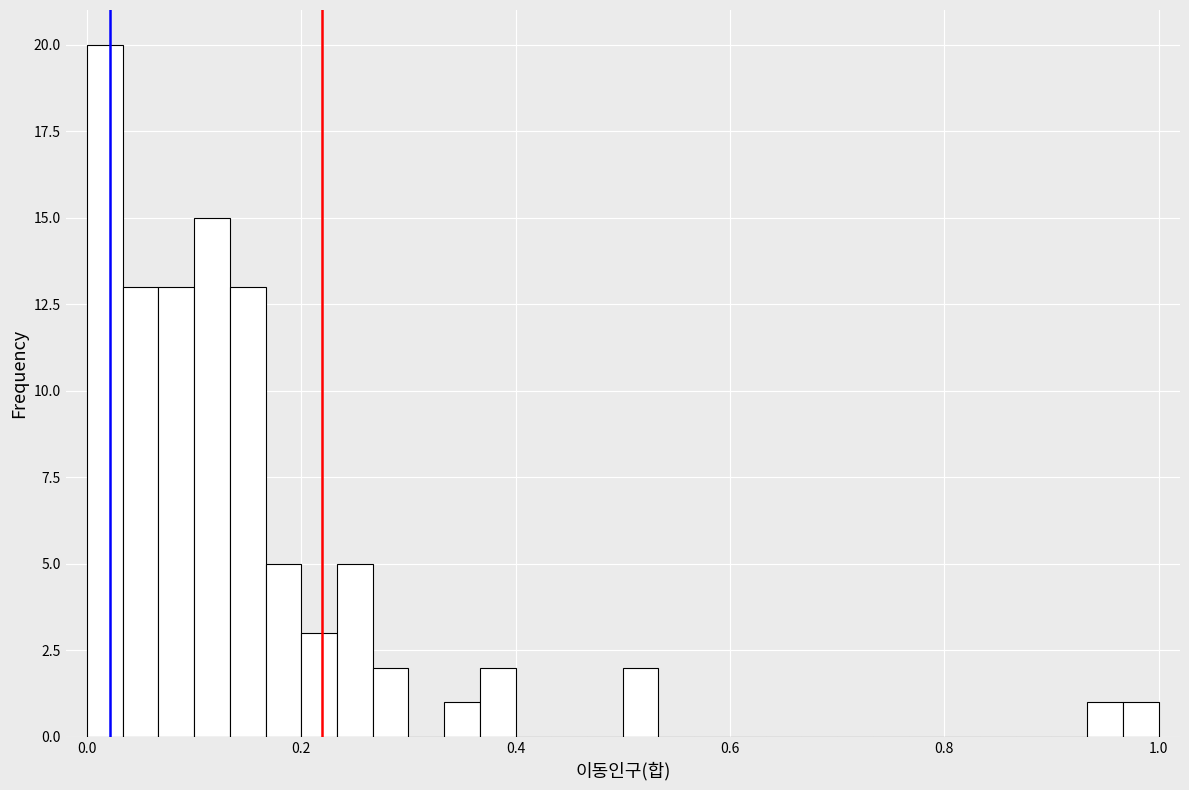

Read against the x-axis, roughly where is the centre of the tallest bar?

0.02